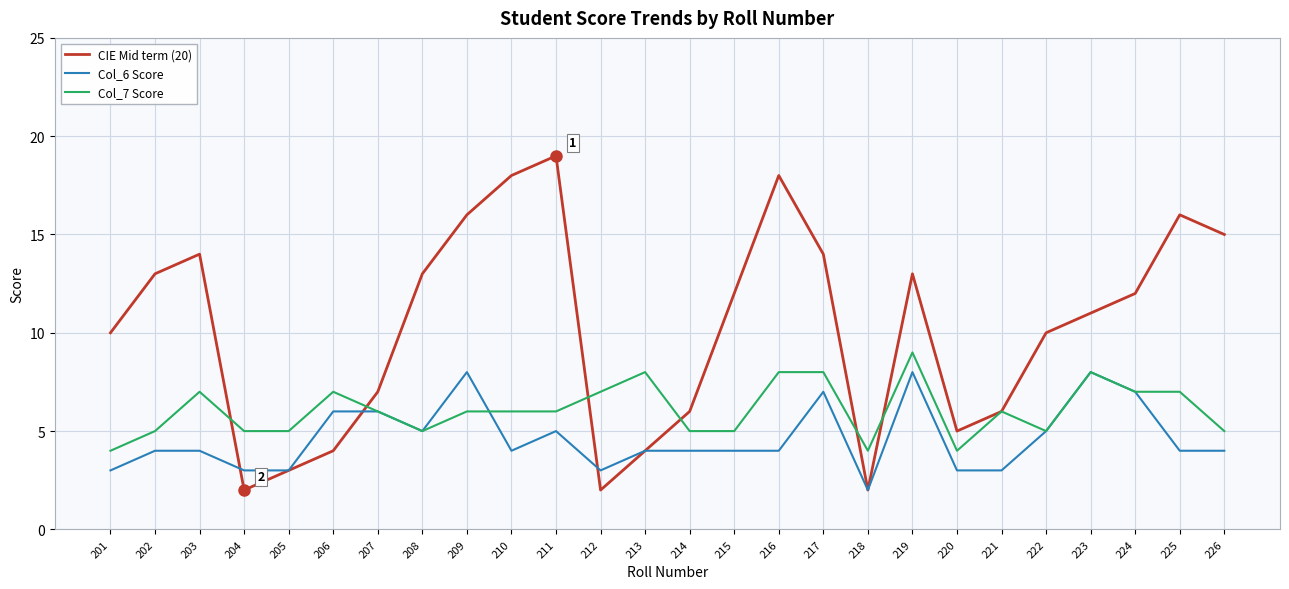

At which category does CIE Mid term (20) reach its first local valley?

204